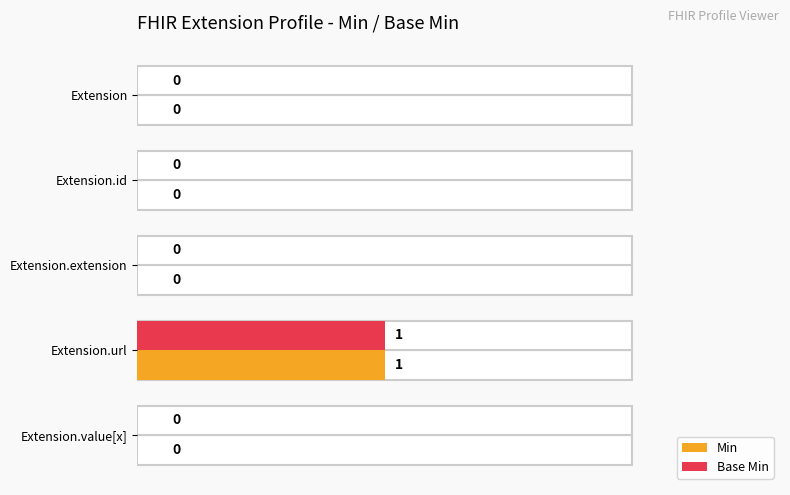

What are all the series names shown in the legend?

Min, Base Min